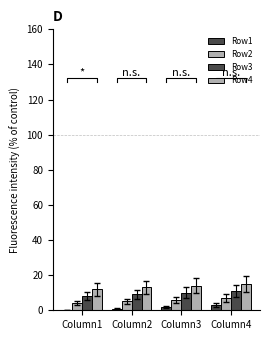

Which series changed the most between Column1 and Column2?

Row1